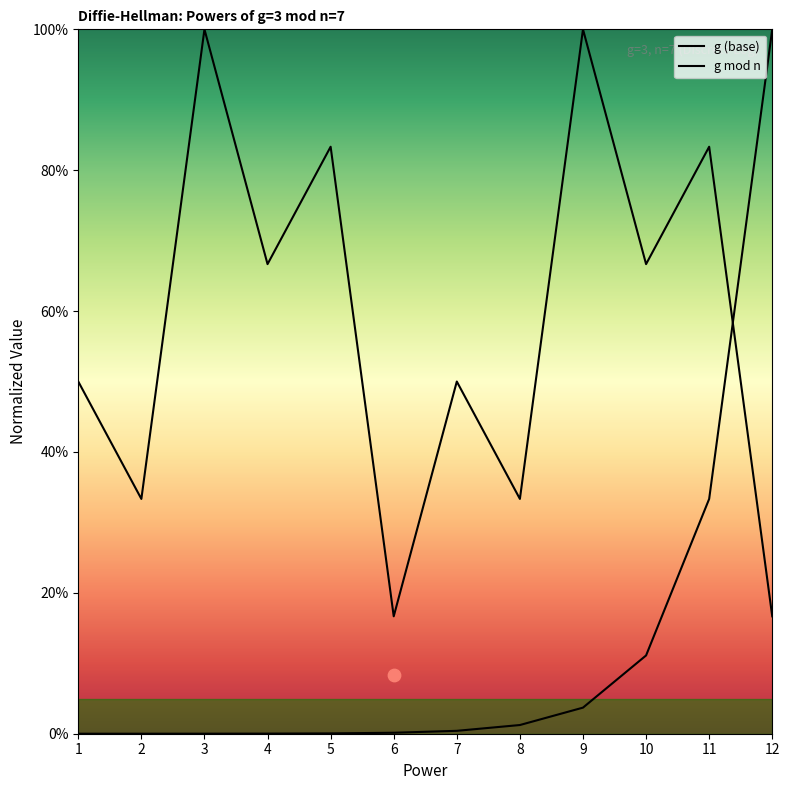

Which series reaches the minimum Y coordinate?

g (base)